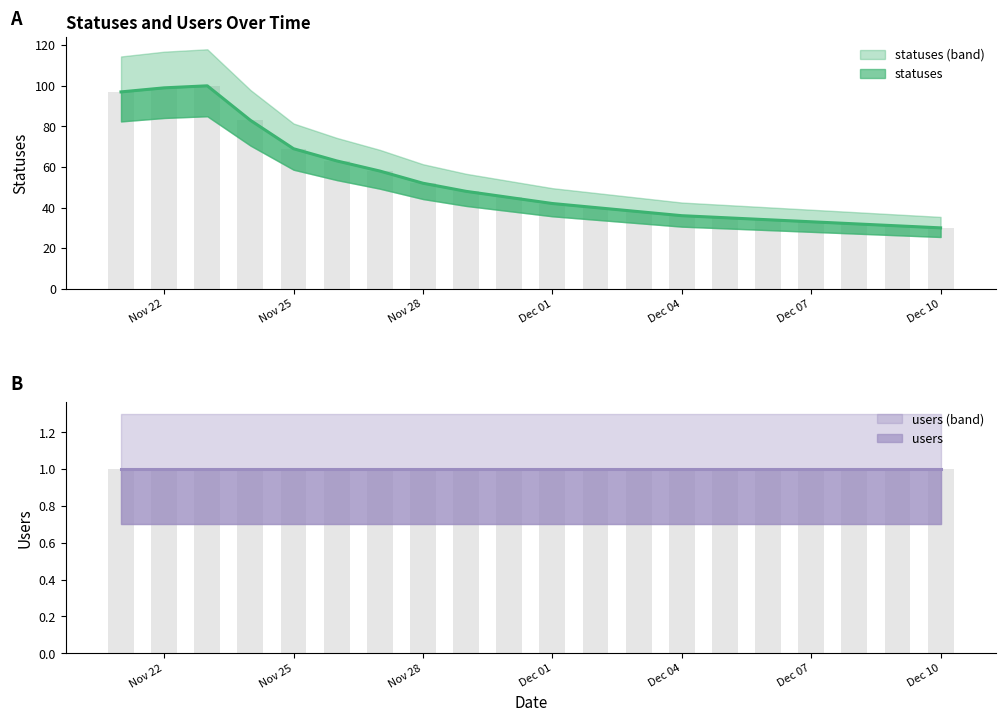

Where is the data nearest to the value 65?

2022-11-26